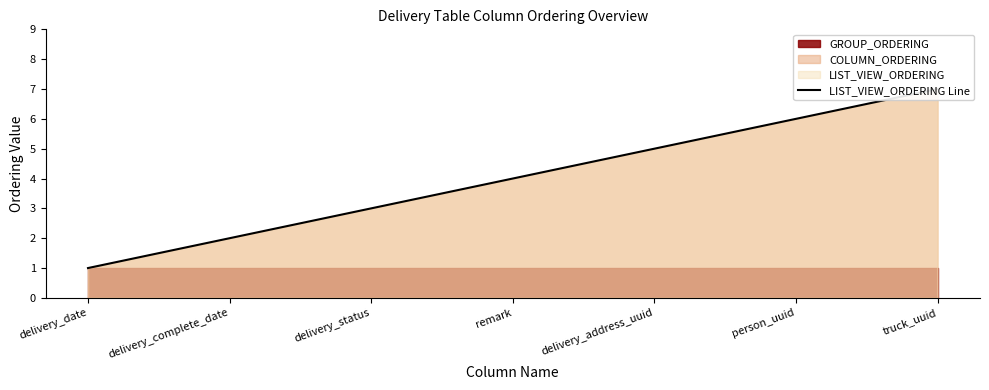

List the labels in order of value, smallest first.

delivery_date, delivery_complete_date, delivery_status, remark, delivery_address_uuid, person_uuid, truck_uuid